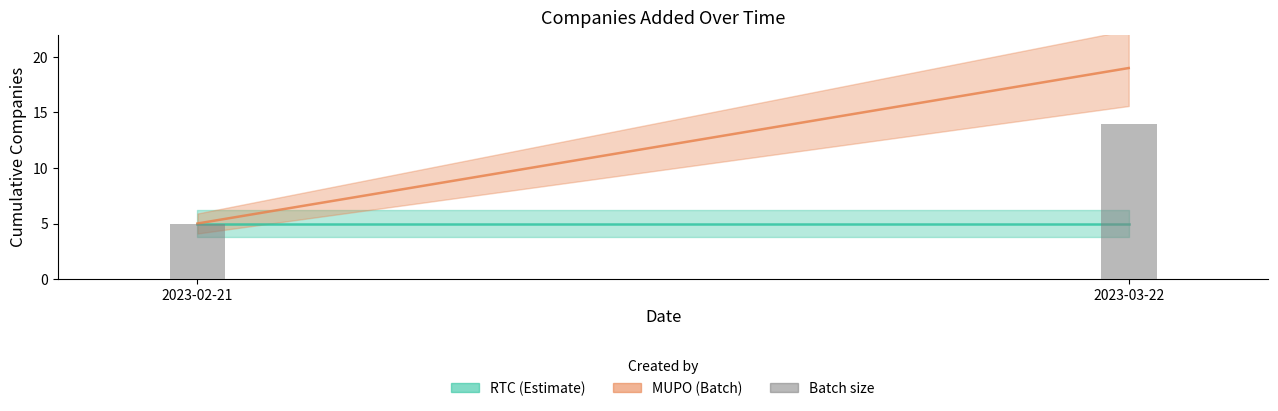

Is it true that the value at 2023-03-22 is 8?

False